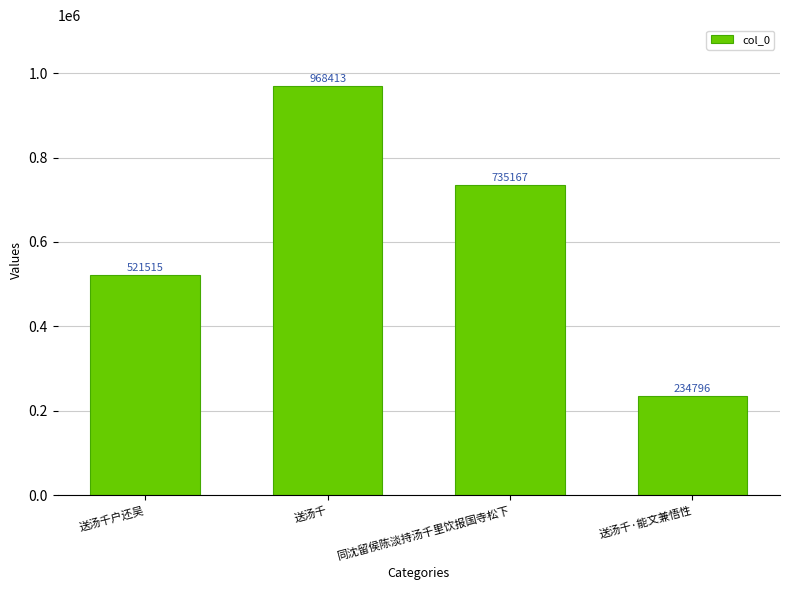

Rank the categories by value from highest to lowest.

送汤千, 同沈留侯陈淡持汤千里饮报国寺松下, 送汤千户还吴, 送汤千·能文兼悟性